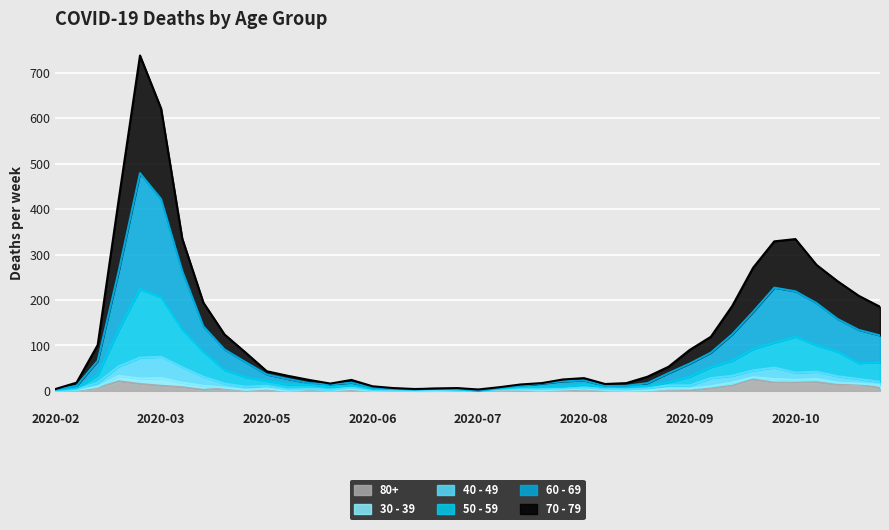

True or false: 60 - 69 and 50 - 59 intersect in this chart.

False